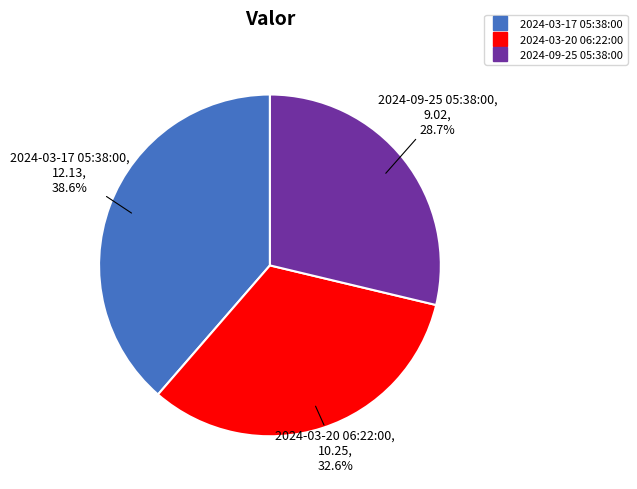

To the nearest percent, what is the average slice percentage?

33%